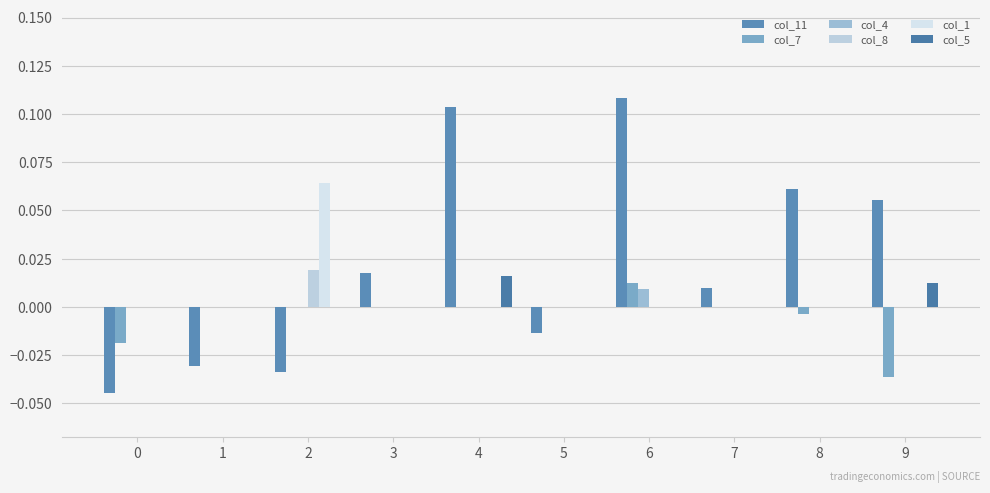

True or false: col_7 has a value of 0.0 at 2.

False